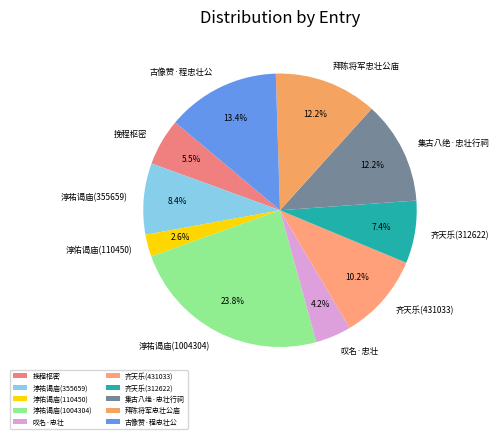

What percentage is NOT represented by 古像赞·程忠壮公?

86.6%